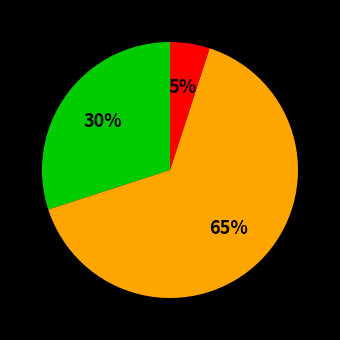

To the nearest percent, what is the average slice percentage?

33%